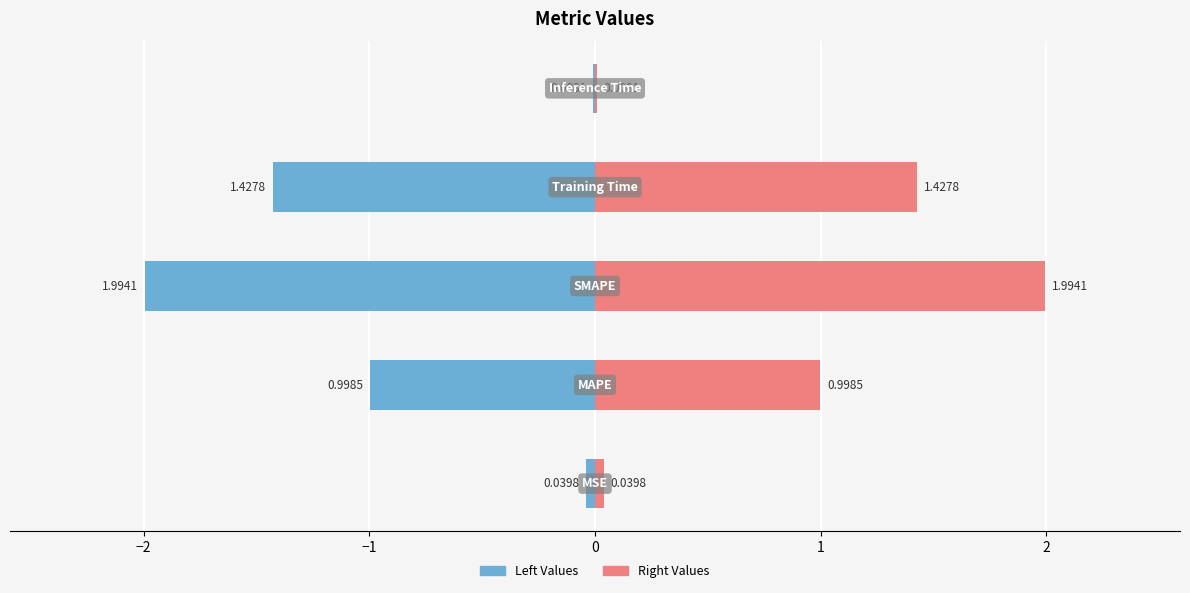

Reading right to left, extract all data points from this chart.

col_1 (left): -0.0	-1.4	-2.0	-1.0	-0.0
col_1 (right): 0.0	1.4	2.0	1.0	0.0